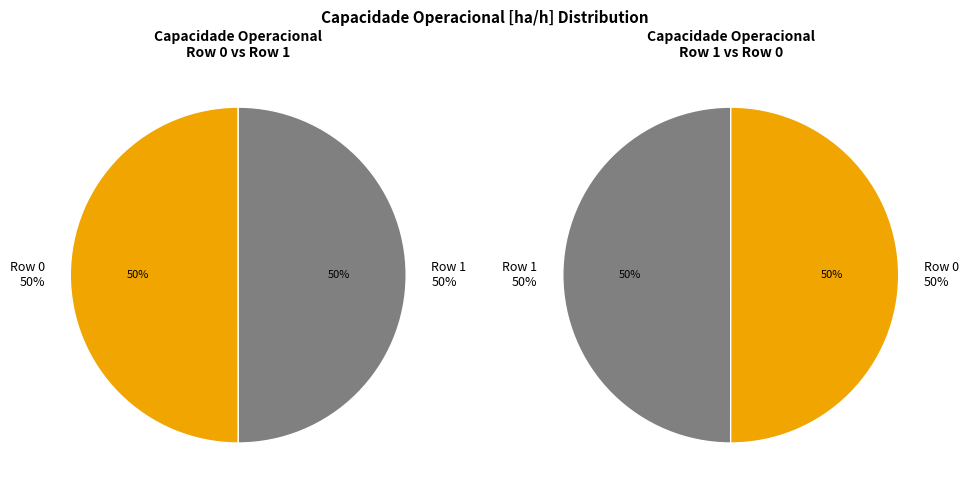

How many slices are in this pie chart?

2